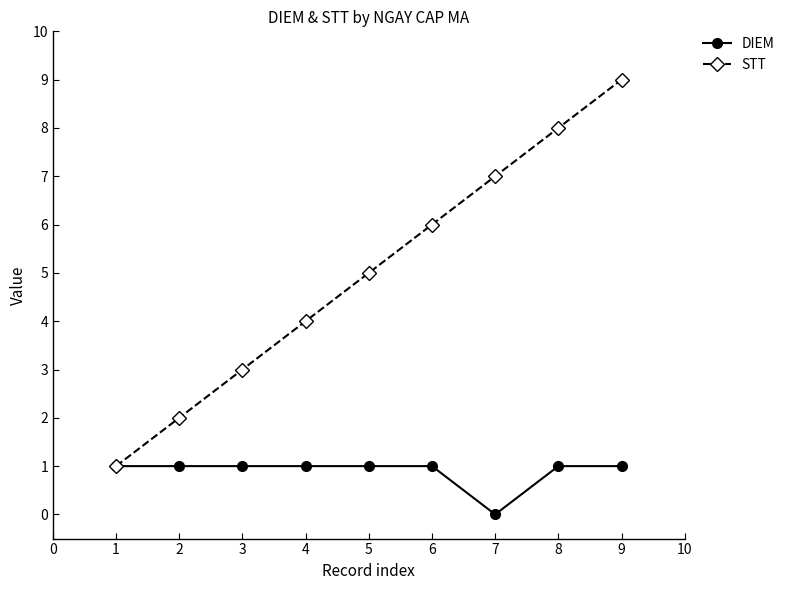

Read the DIEM value at 3.

1